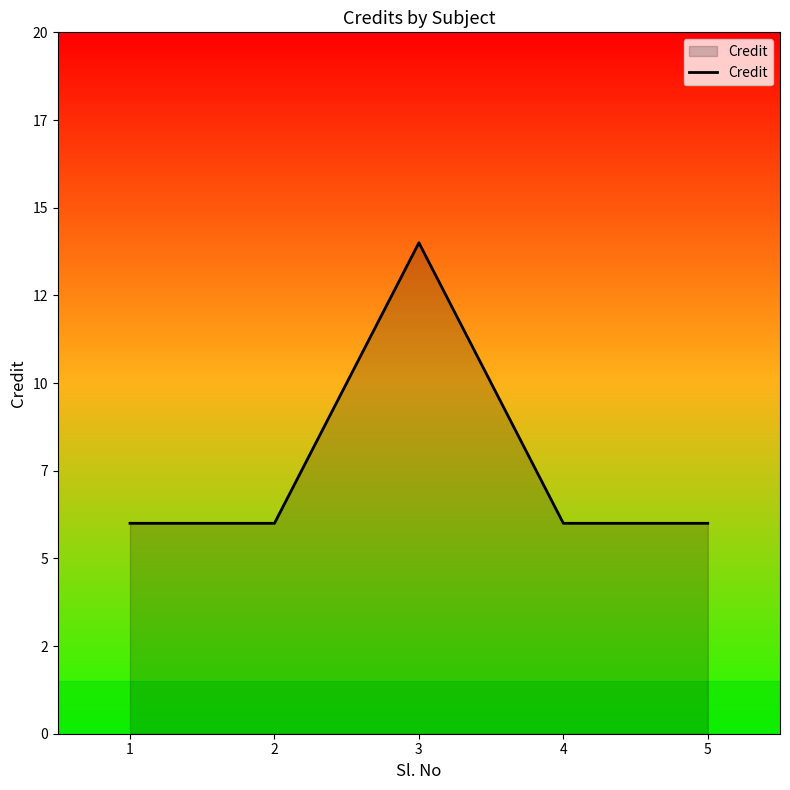

What is the difference between the maximum and second lowest values?

8